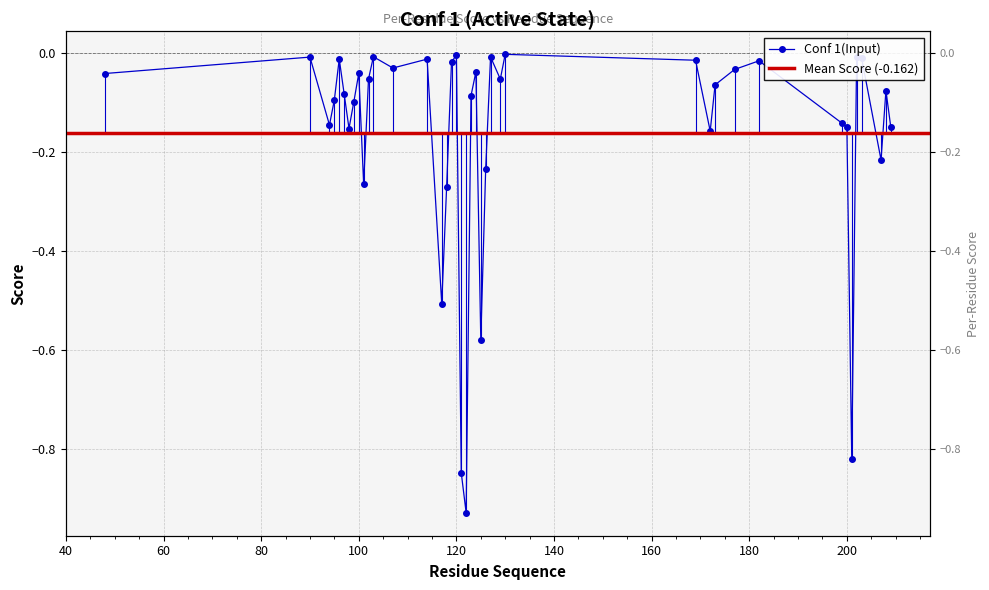

What value does the data have at 122?

-0.9